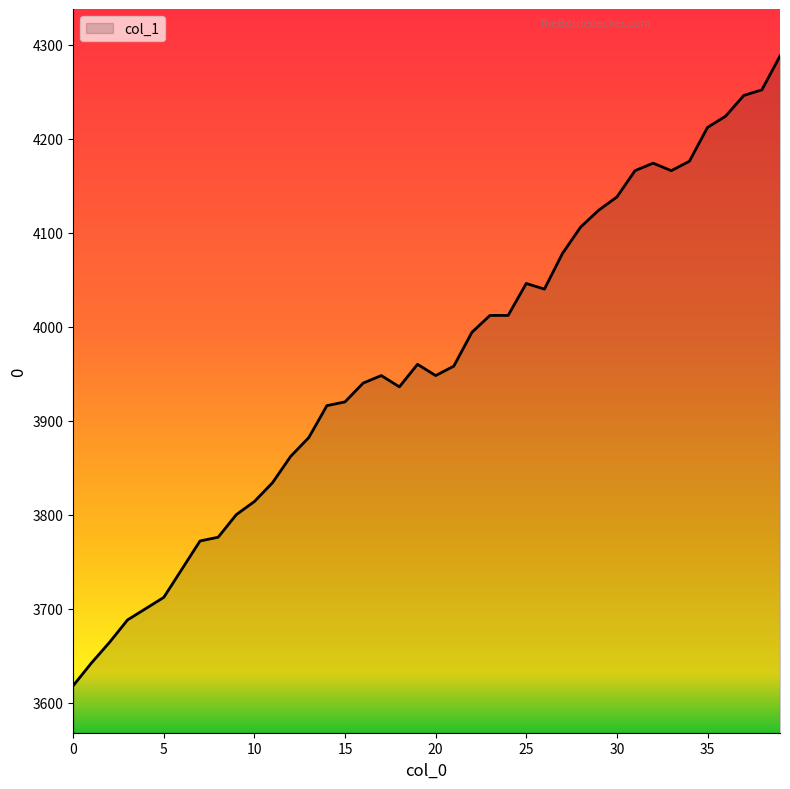

What is the smallest value displayed?

3618